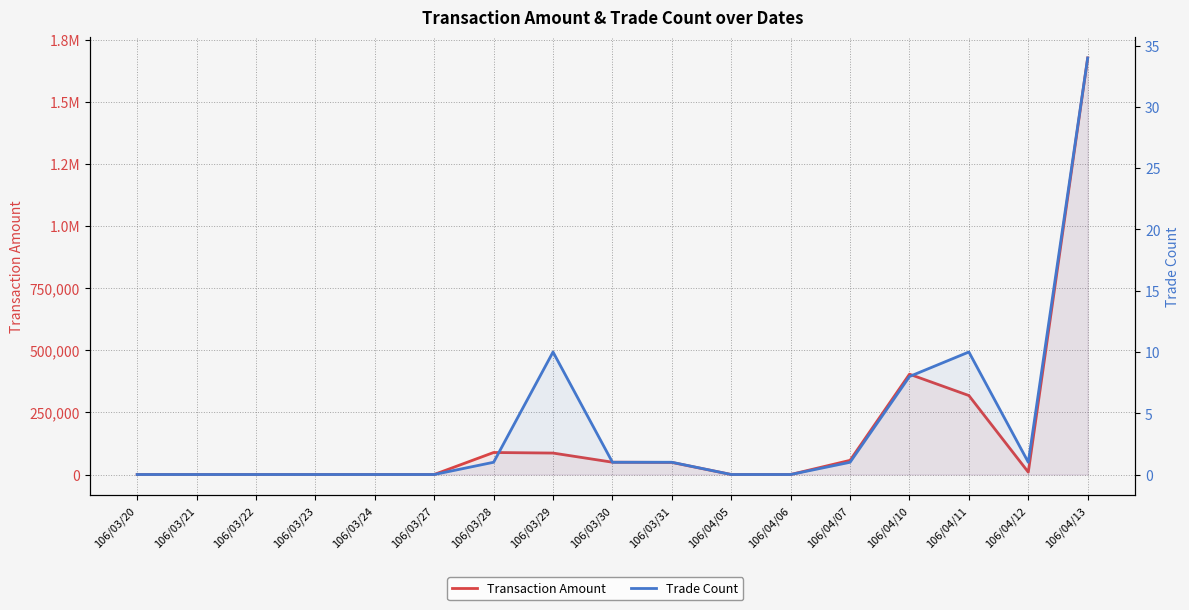

Is the value of Trade Count at 106/04/13 greater than the value of Transaction Amount at 106/04/11?

No